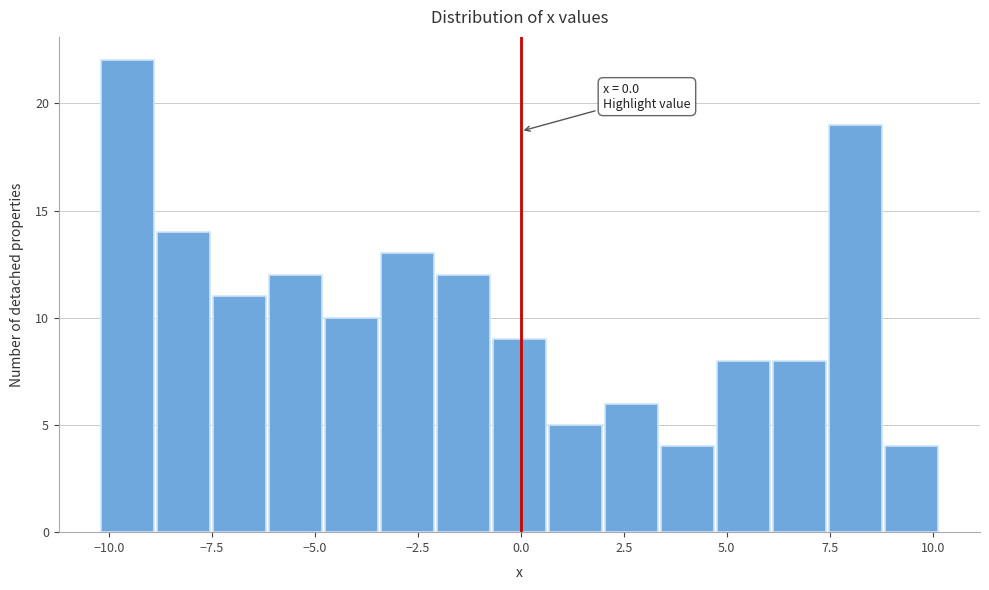

Around what value on the x-axis is the tallest bar? Give the approximate position of its centre, as read against the axis.

-9.5